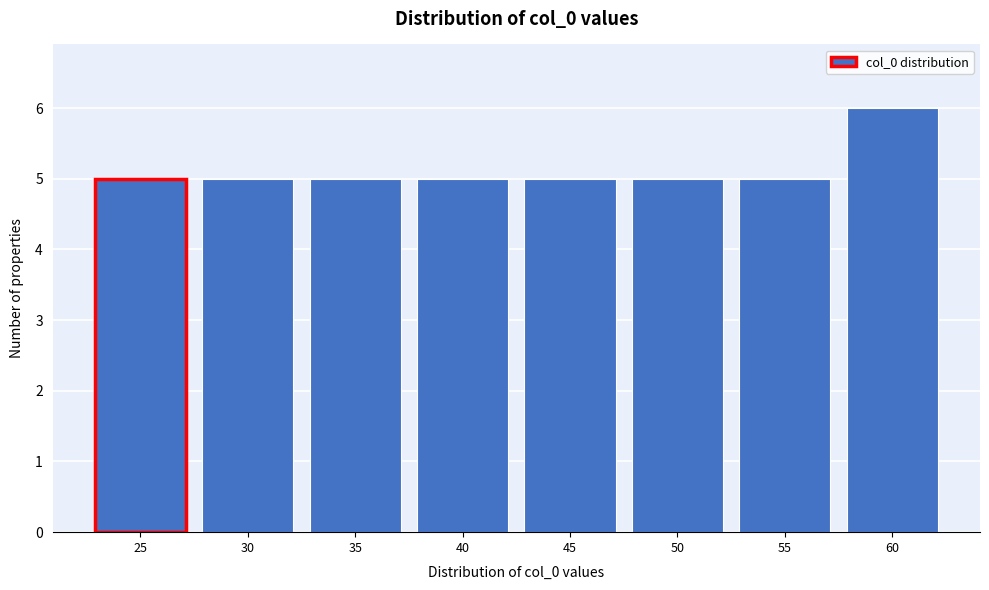

Reading right to left, extract all data points from this chart.

6	5	5	5	5	5	5	5